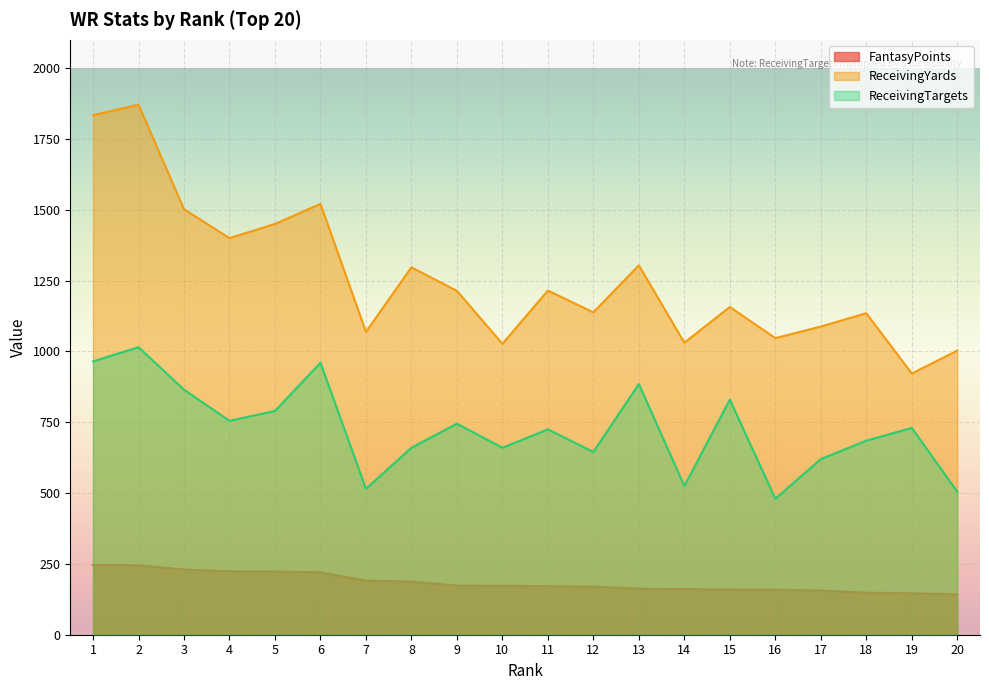

What is the total value across all series at 18?

1968.4